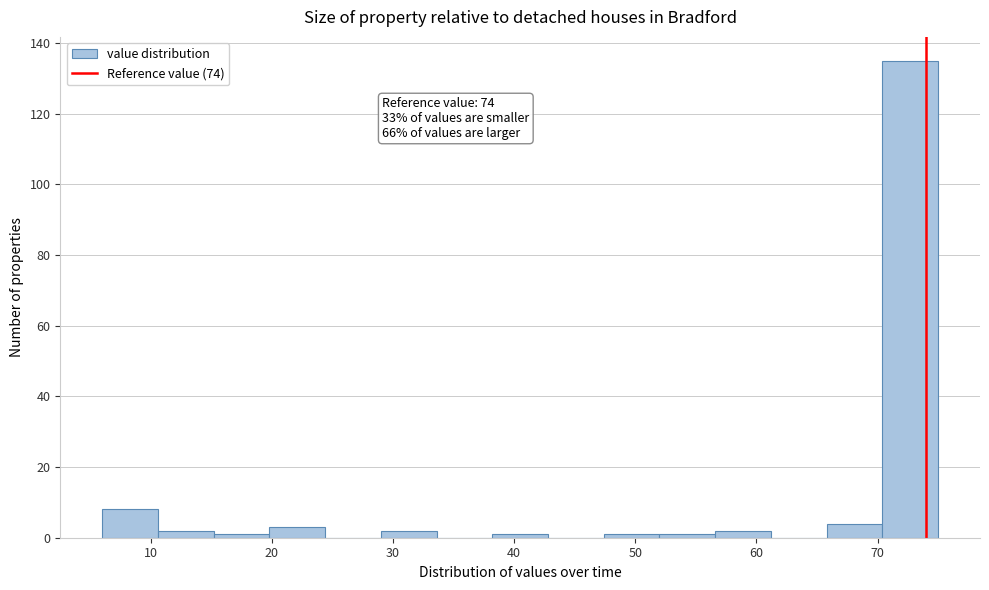

Which range on the x-axis has the tallest bar?

70.4 to 75.0